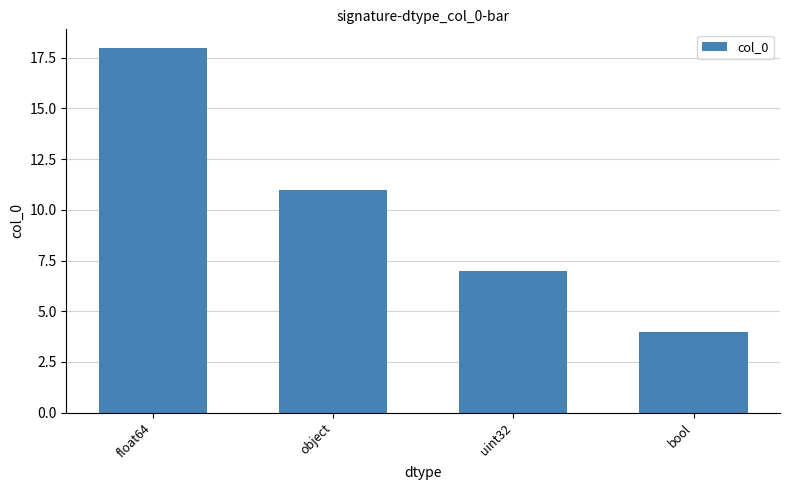

At which category does the chart reach its minimum across all series?

bool